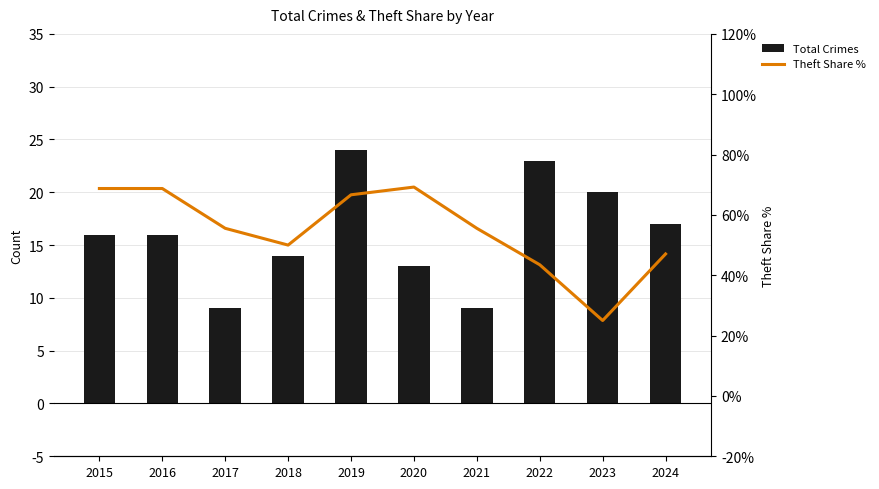

Is it true that Theft Share % equals 55.6 at 2017?

True